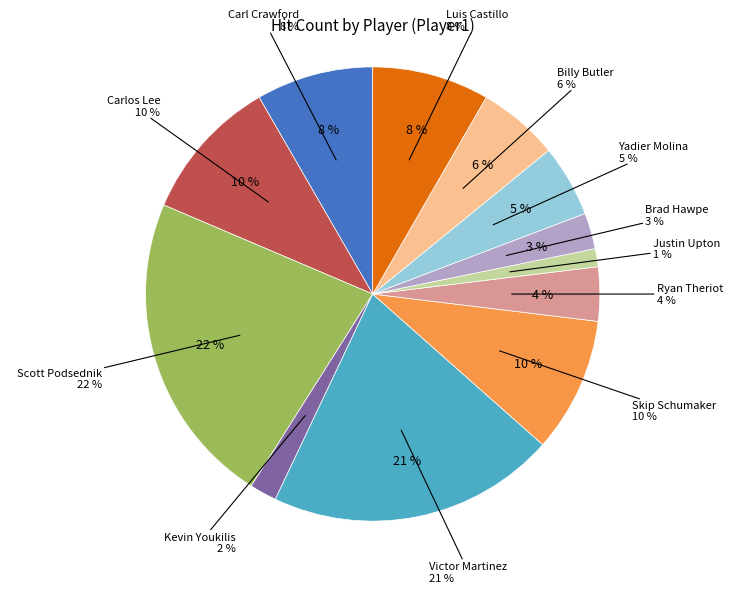

What percentage is NOT represented by Yadier Molina?

94.9%